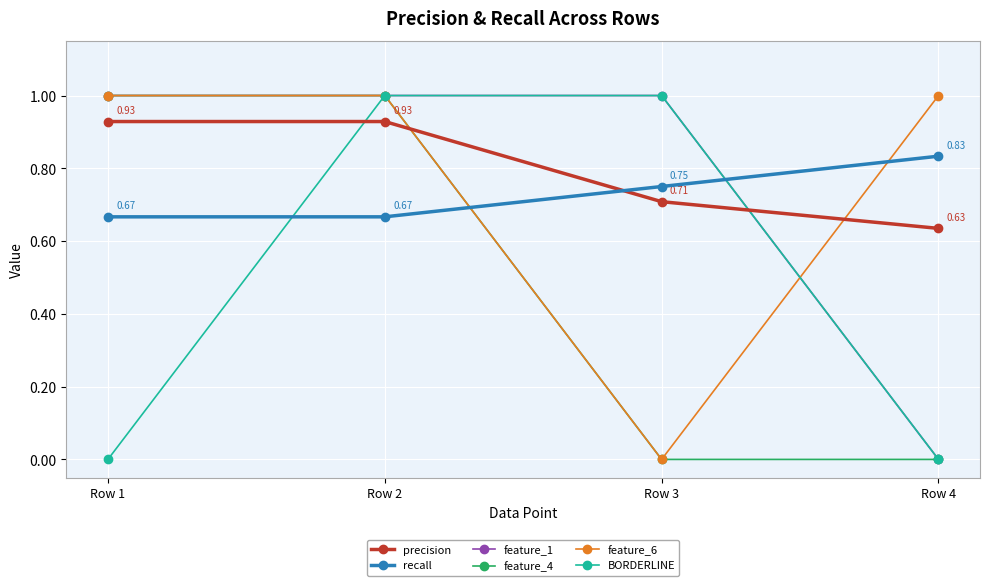

At which category is the sum across all series the highest?

Row 2